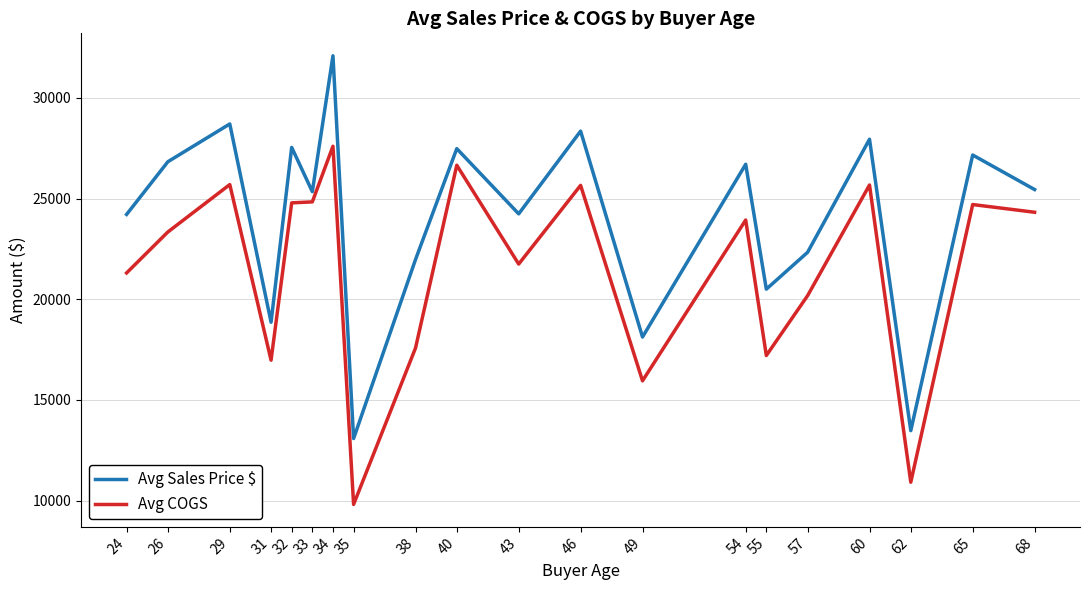

True or false: Avg COGS and Avg Sales Price $ cross at least once.

False